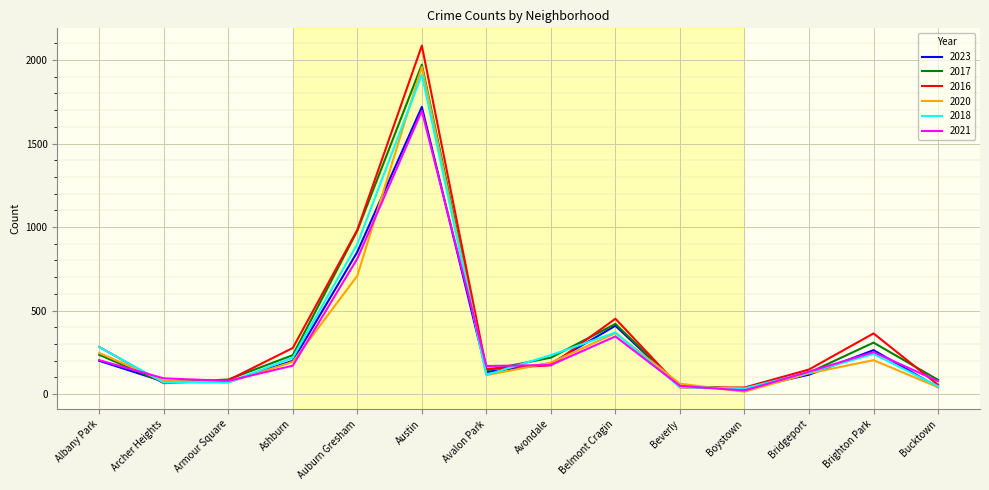

Is the value of 2023 at Ashburn greater than the value of 2020 at Albany Park?

No